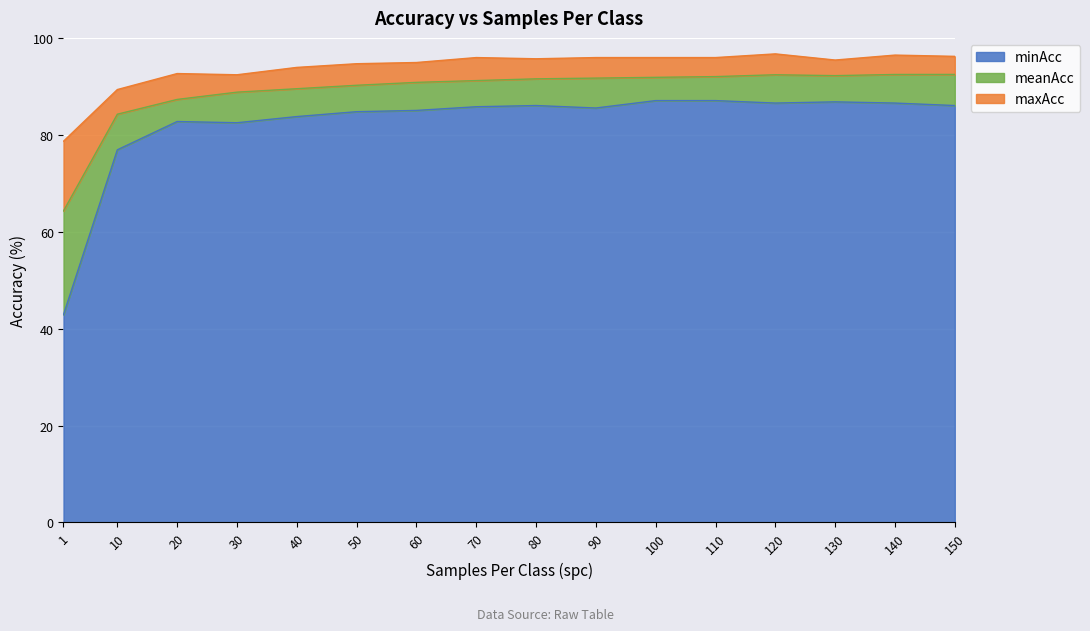

What is the spread (max minus min) of values at 100?

8.9